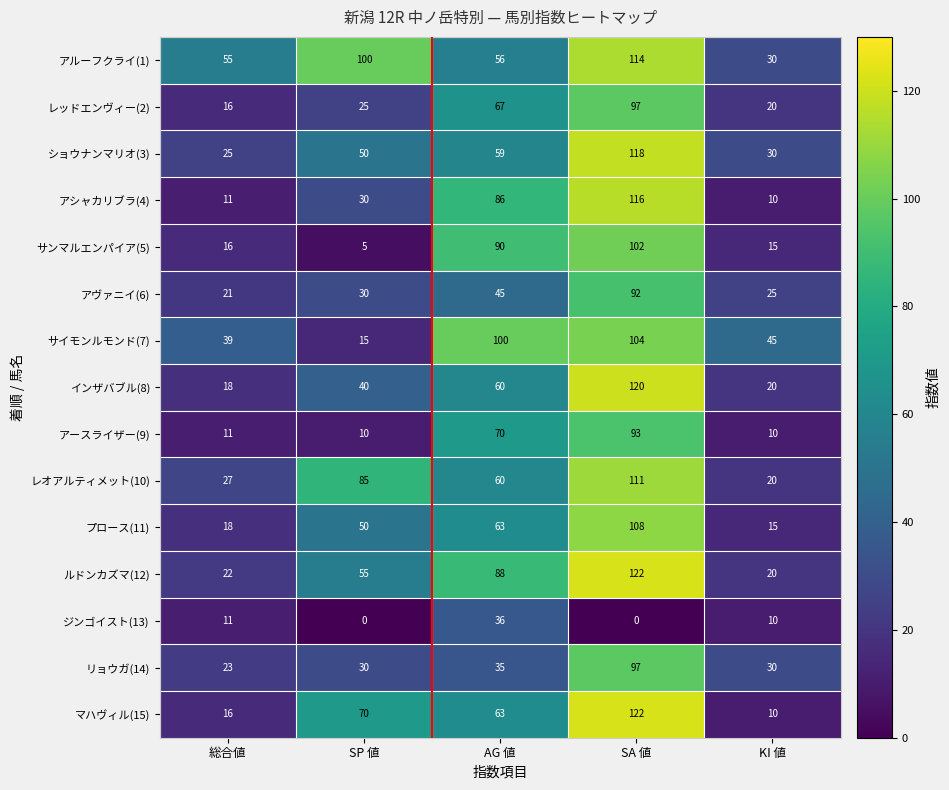

Which series changed the most between AG 値 and KI 値?

アシャカリブラ(4)